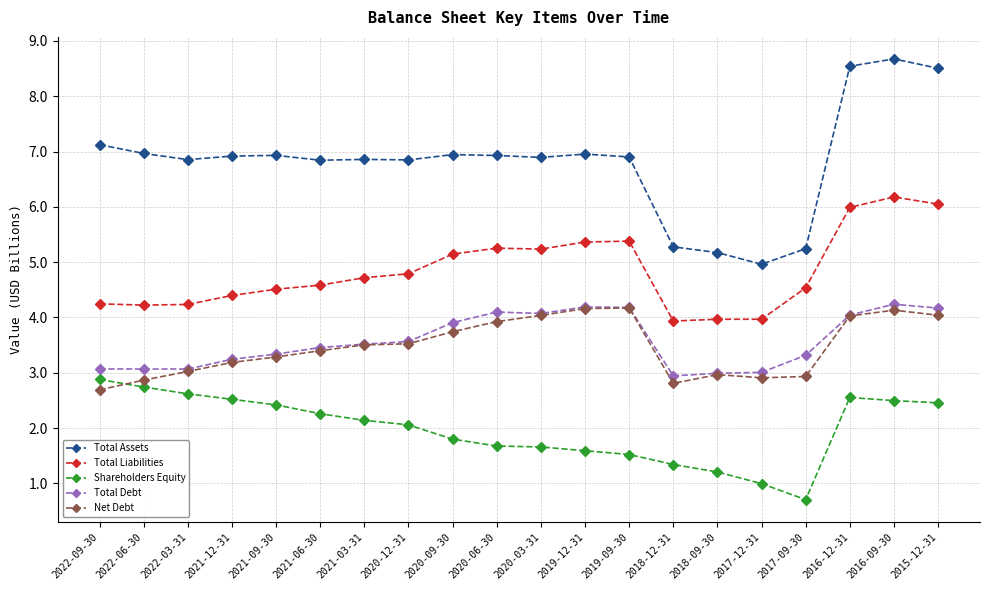

How many distinct data groups are displayed?

5